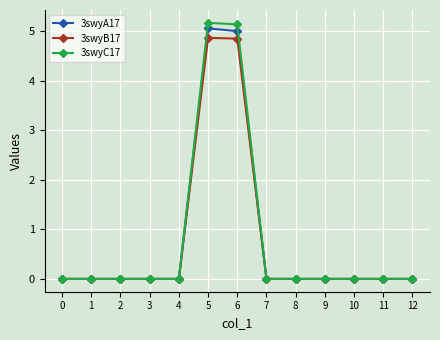

Is the value of 3swyC17 at 6 greater than the value of 3swyB17 at 9?

Yes